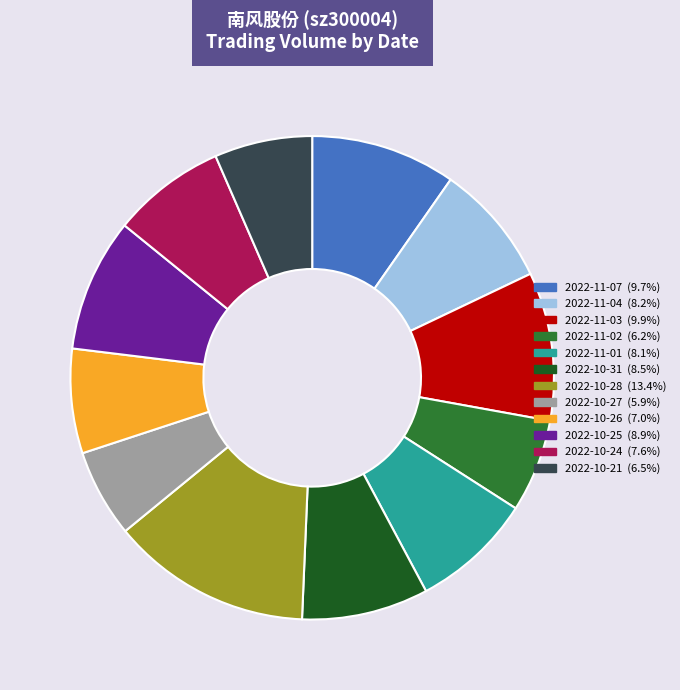

Does any single category account for the majority?

No